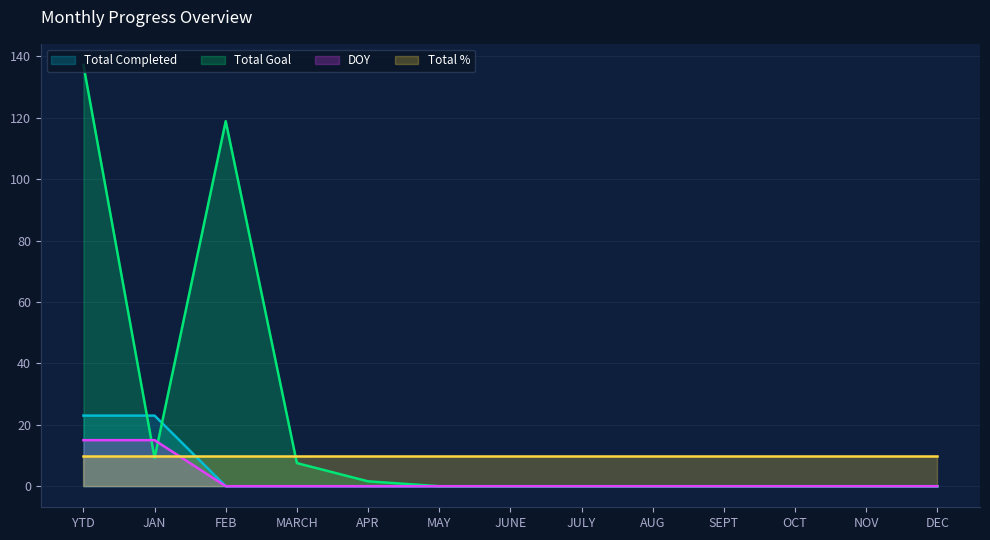

At which label is Total Completed closest to 11?

FEB